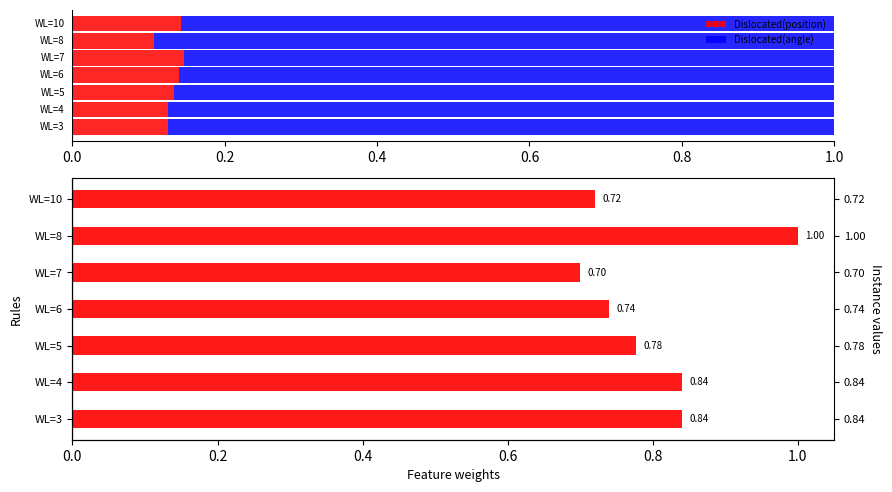

What is the sum of all values?

5.6